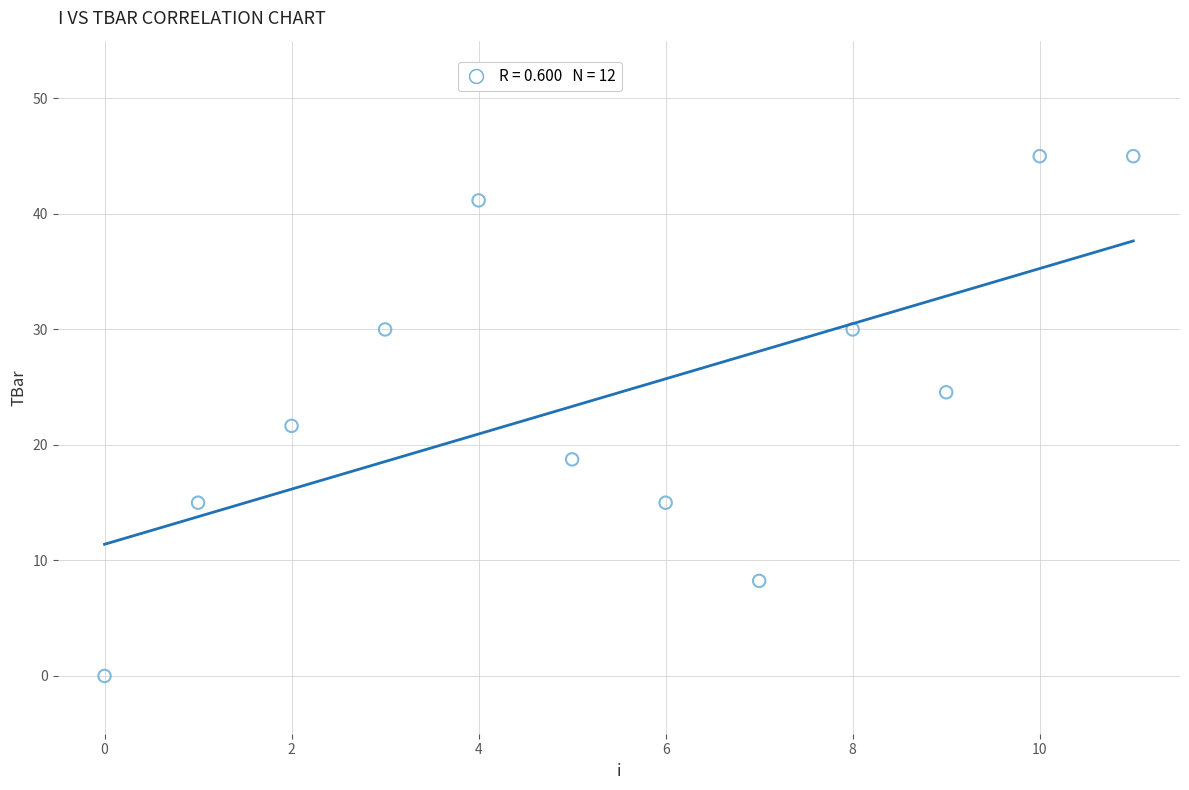

What is the range of Y values (max minus min)?

45.0